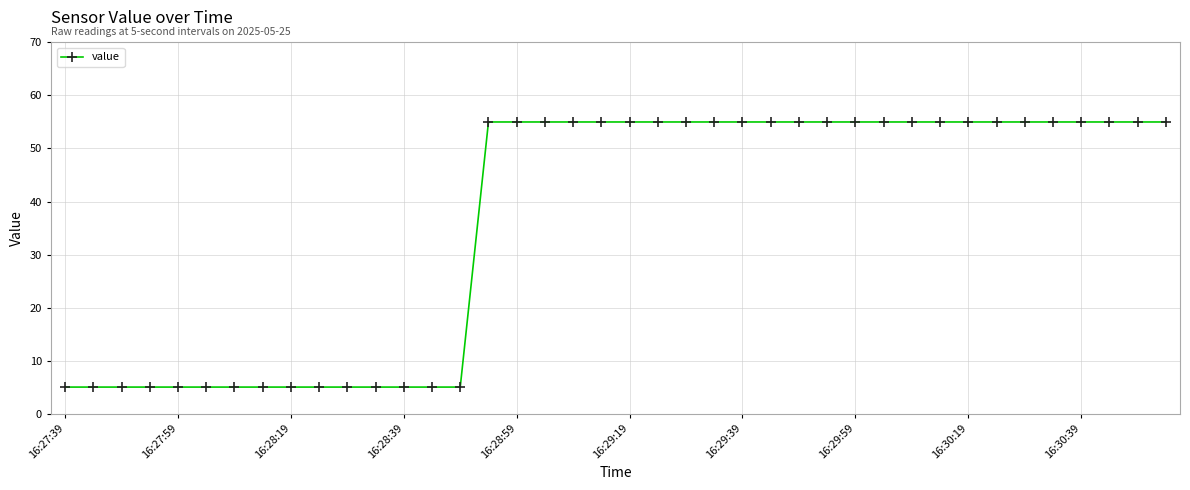

What is the maximum value shown in the chart?

55